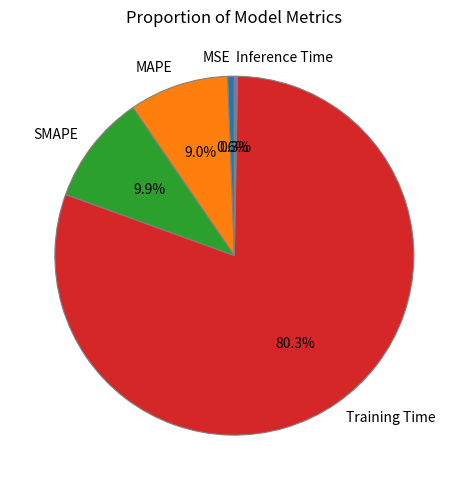

To the nearest percent, what percentage of the pie is MAPE?

9%